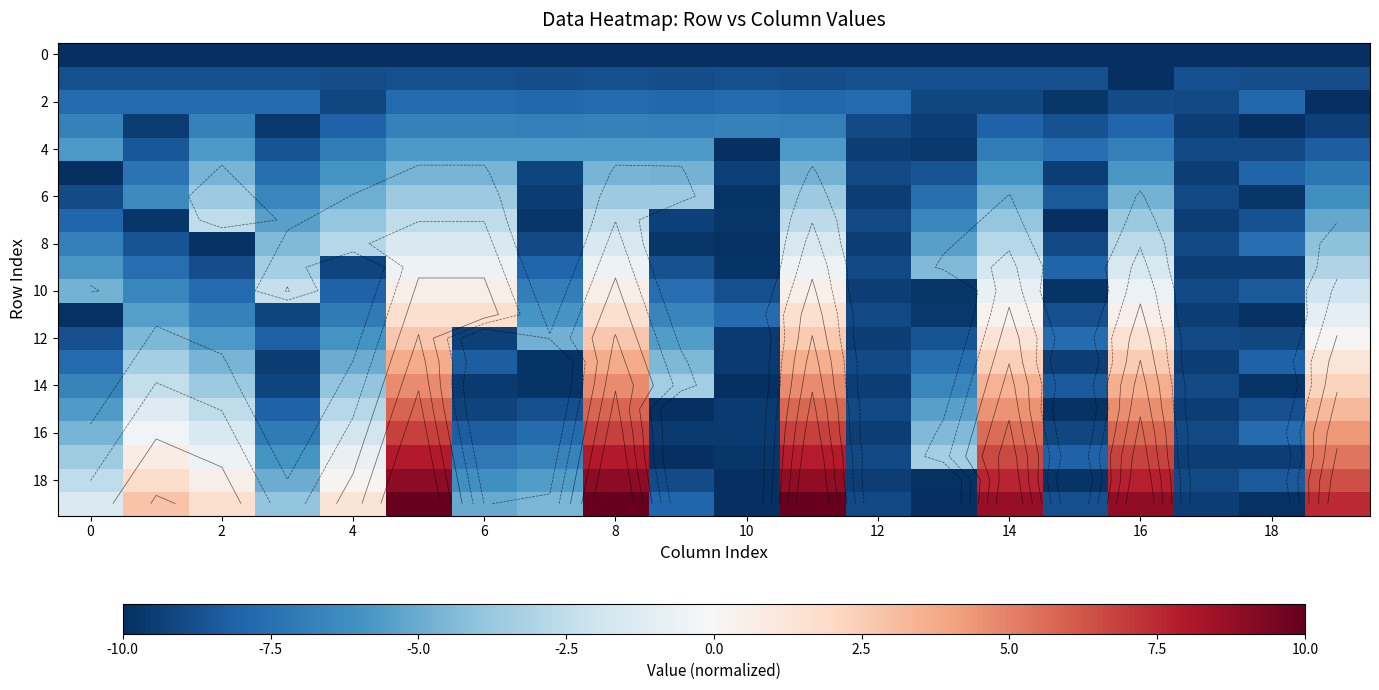

How many categories are shown in the chart?

20